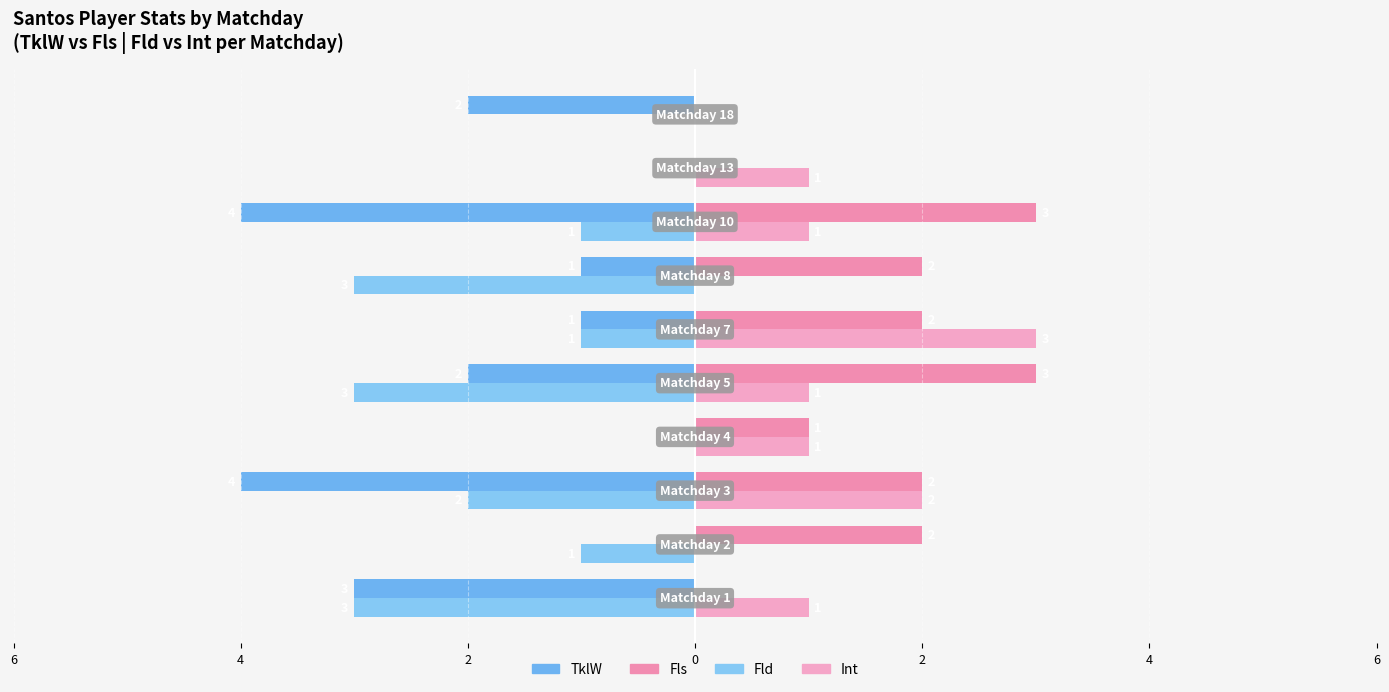

Reading left to right, transcribe all the data shown in this chart.

TklW: -3	0	-4	0	-2	-1	-1	-4	0	-2
Fls: 0	2	2	1	3	2	2	3	0	0
Fld: -3	-1	-2	0	-3	-1	-3	-1	0	0
Int: 1	0	2	1	1	3	0	1	1	0